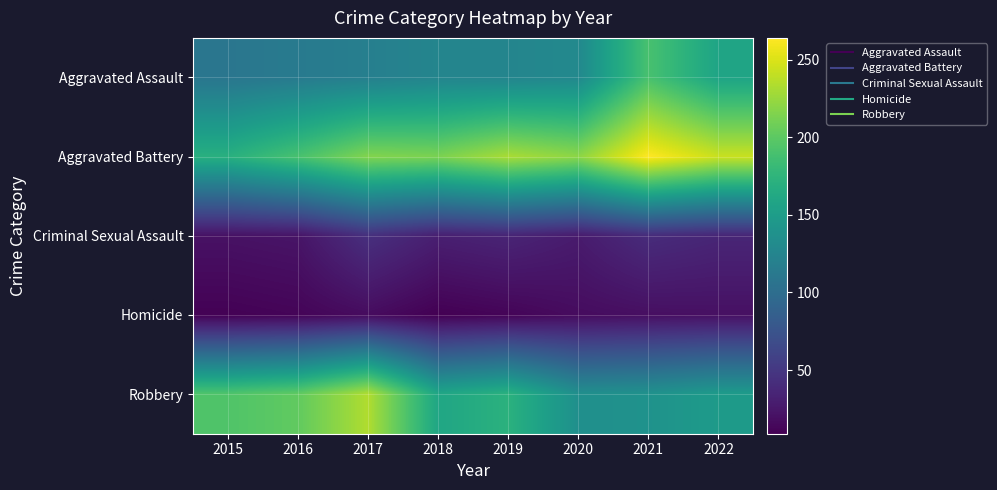

Reading right to left, extract all data points from this chart.

Aggravated Assault: 2022=158	2021=190	2020=129	2019=125	2018=125	2017=119	2016=114	2015=109
Aggravated Battery: 2022=243	2021=264	2020=220	2019=231	2018=213	2017=216	2016=190	2015=170
Criminal Sexual Assault: 2022=36	2021=41	2020=28	2019=35	2018=31	2017=44	2016=23	2015=21
Homicide: 2022=20	2021=19	2020=17	2019=12	2018=9	2017=17	2016=12	2015=10
Robbery: 2022=148	2021=139	2020=136	2019=172	2018=160	2017=234	2016=202	2015=194